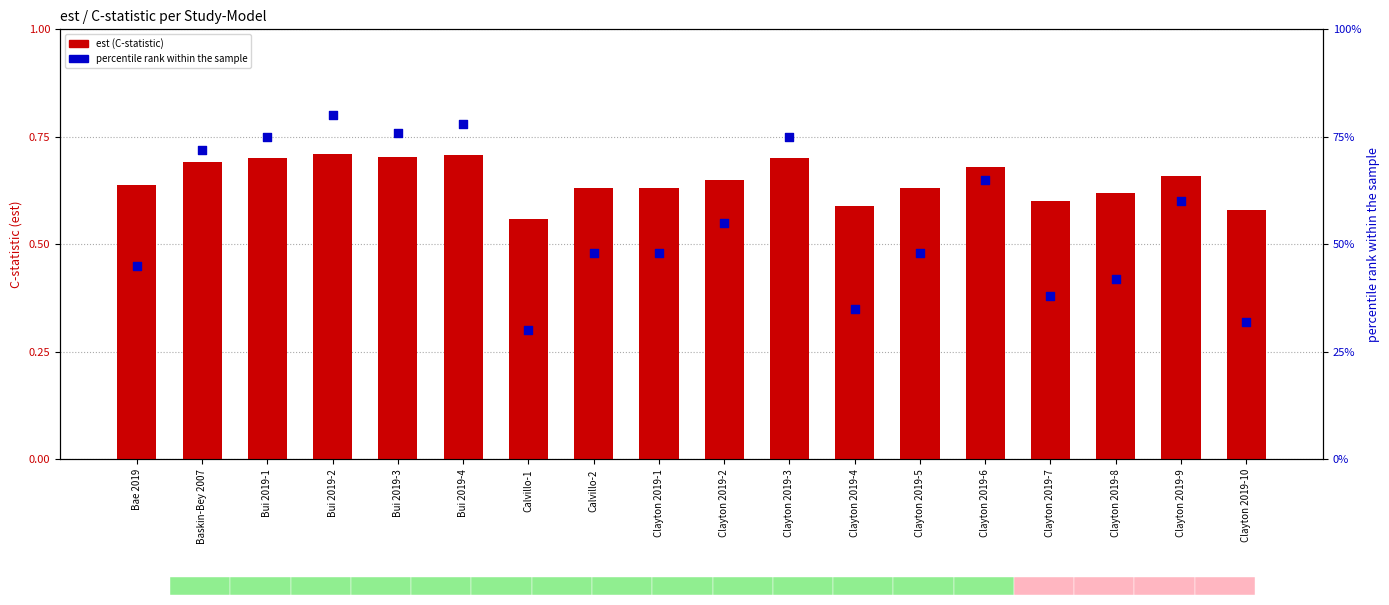

At how many categories does at least one series exceed 20?

18